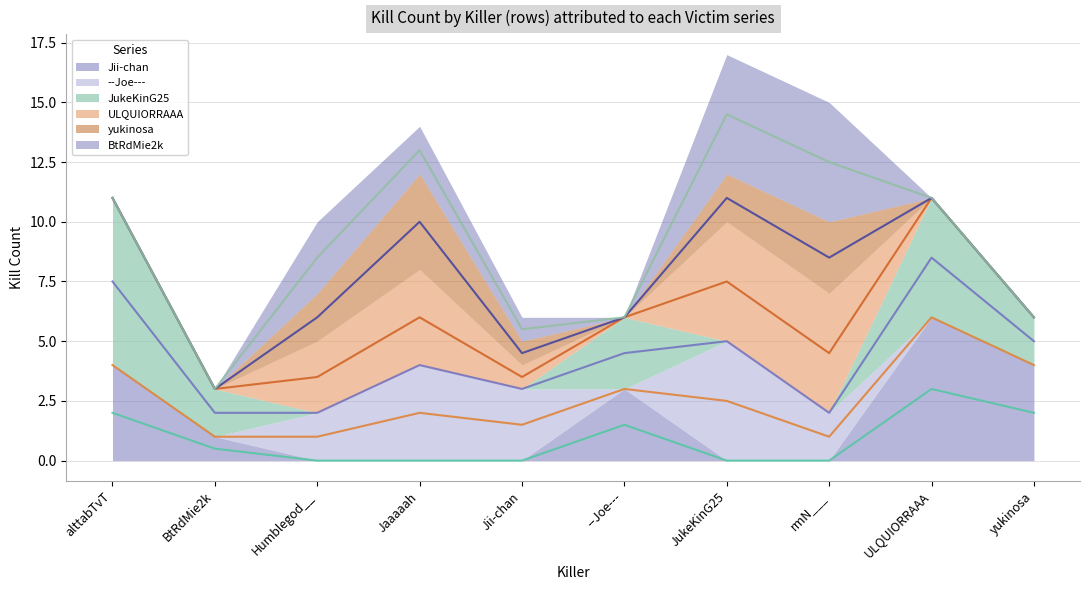

The BtRdMie2k (mid) series shows 3.0 at BtRdMie2k. True or false?

True